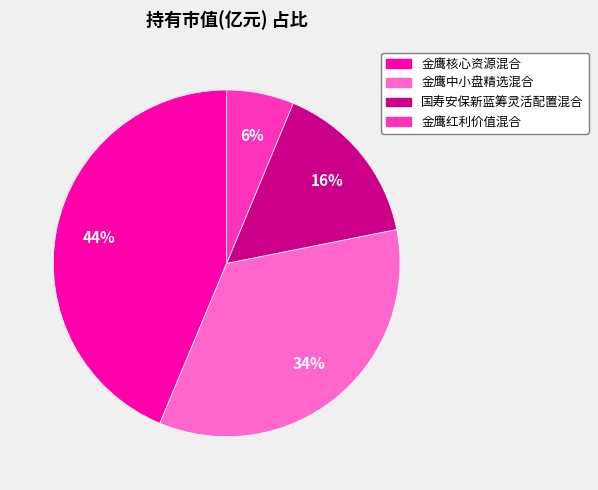

Is there any slice that represents more than half of the pie?

No